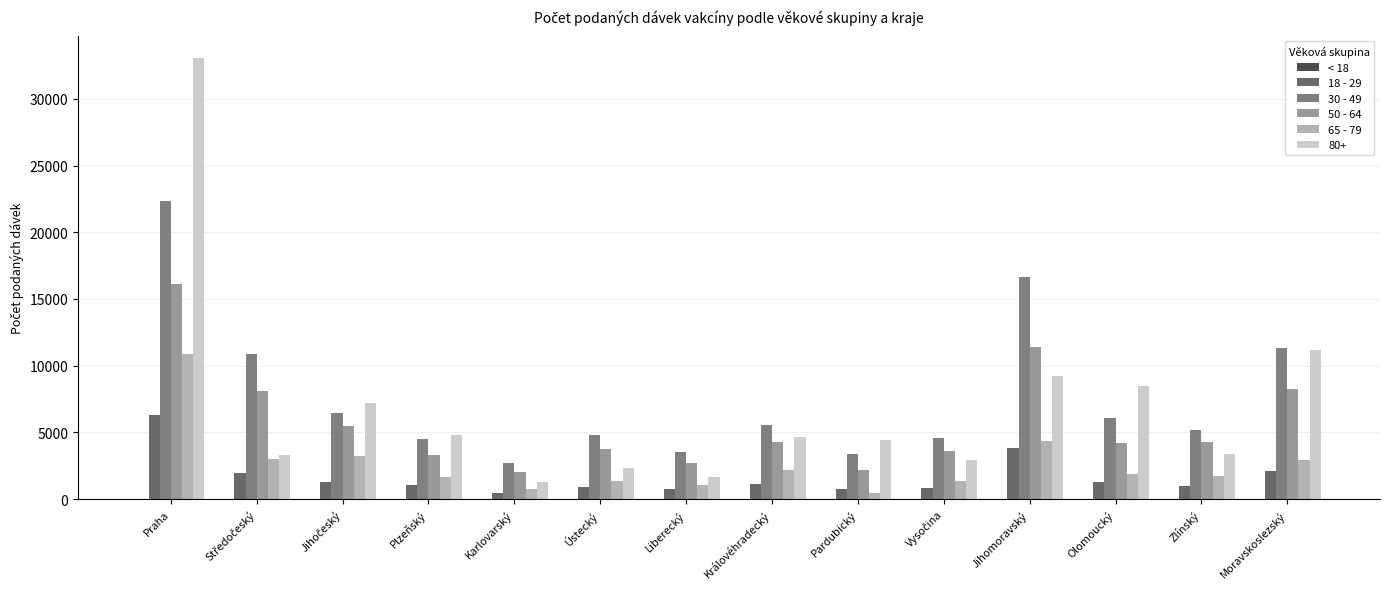

How many groups of bars are there?

14